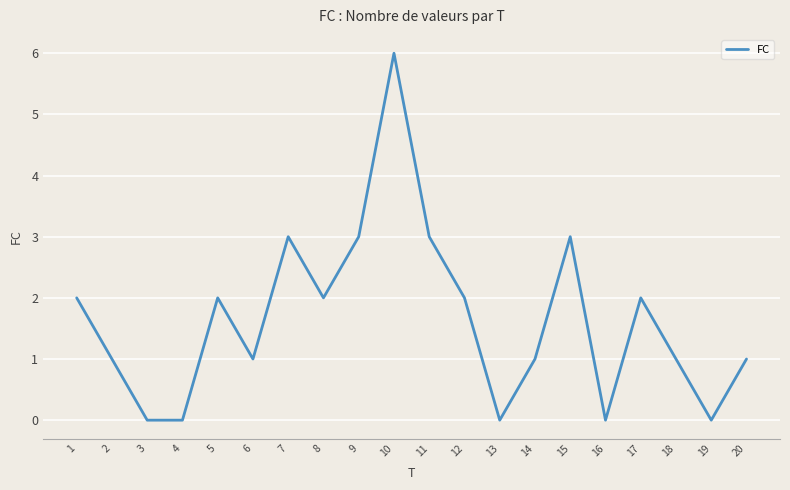

What is the difference between the values at 7 and 4?

3